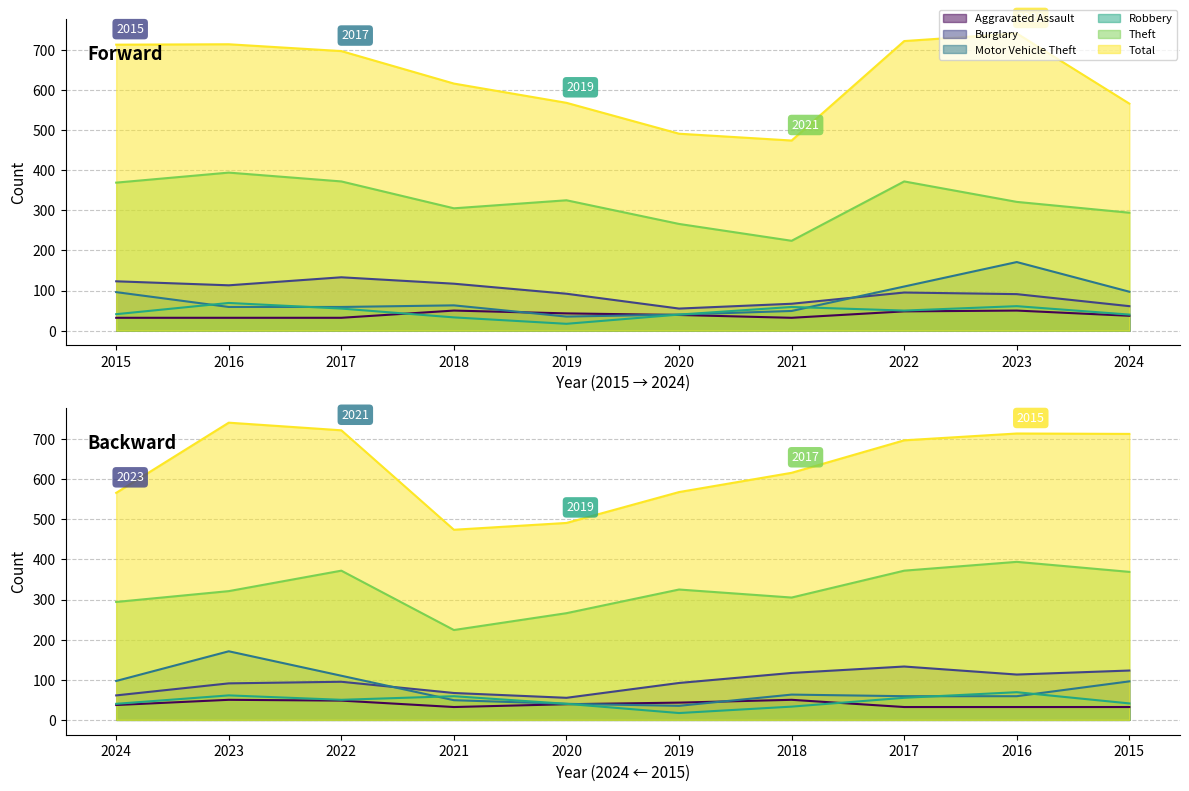

At which category does Burglary reach its first local valley?

2016